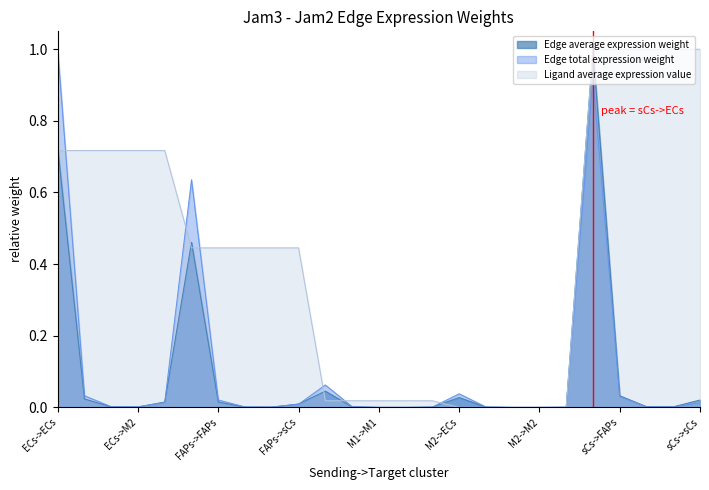

How many times do Ligand average expression value and Edge average expression weight cross each other?

6